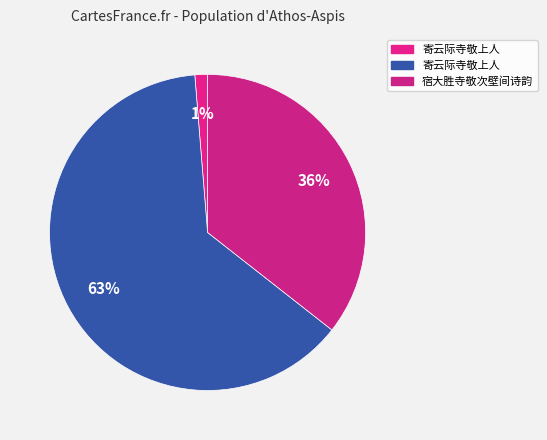

How many segments does this pie chart have?

3